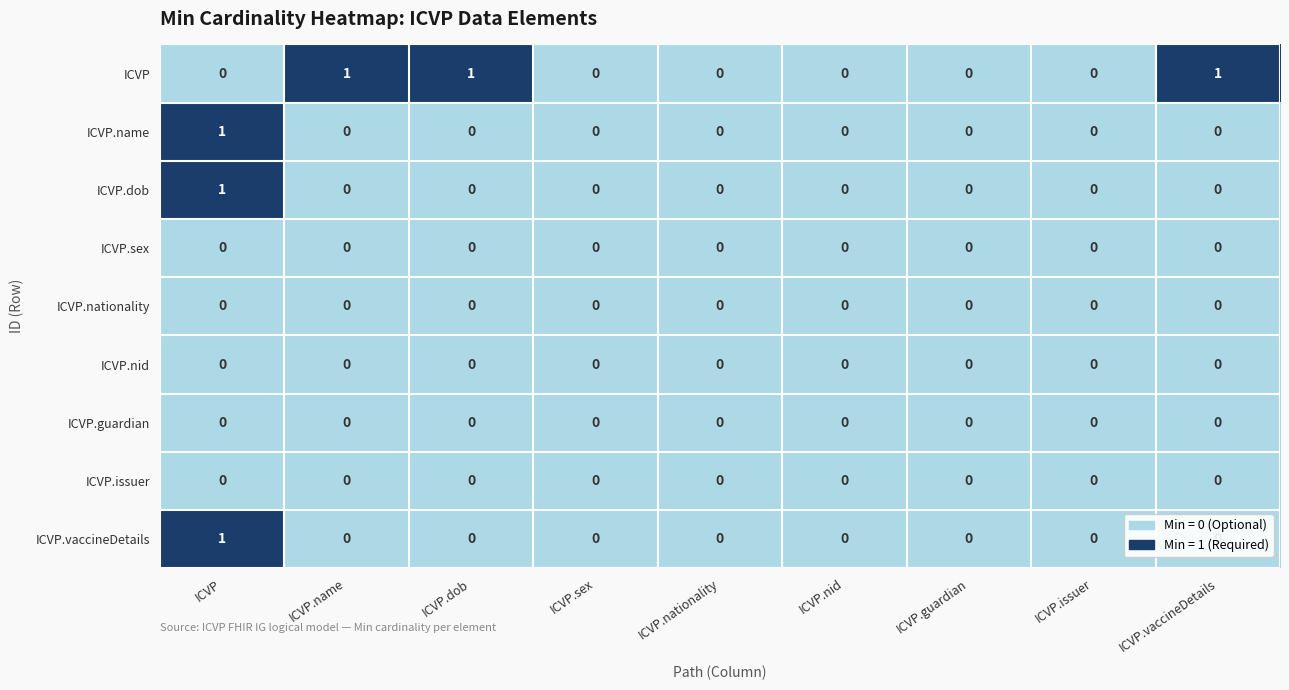

Which series has the largest total across all categories?

ICVP